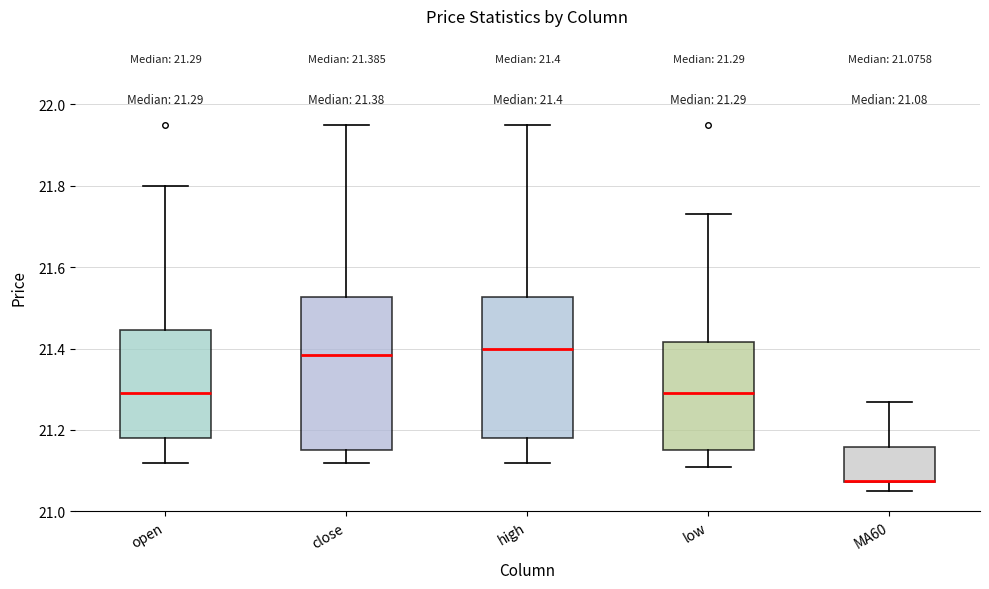

Comparing the boxes themselves (not the whiskers), which one is the tallest?

close